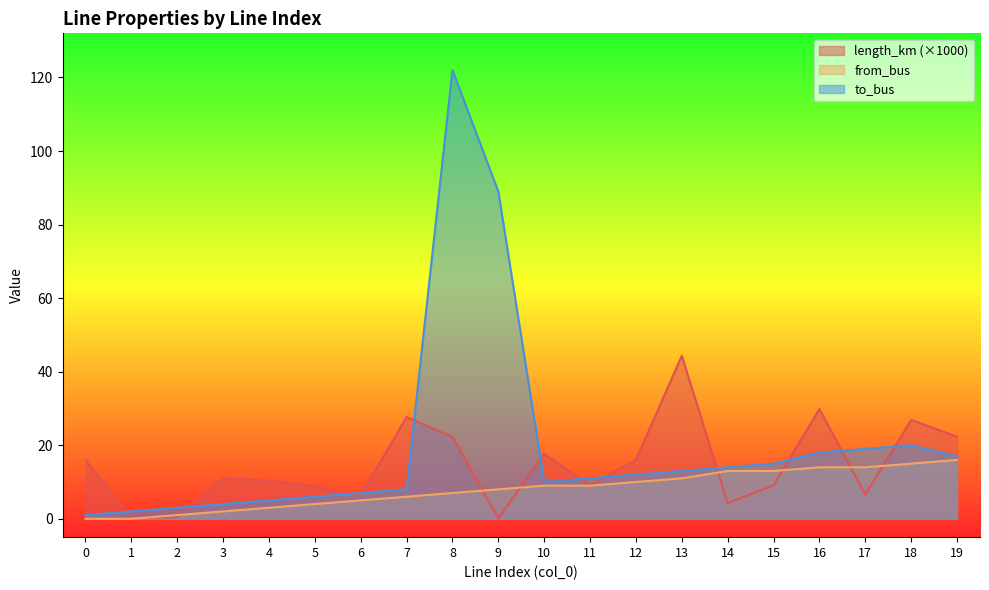

Reading right to left, extract all data points from this chart.

length_km: 22.3	26.9	6.6	29.8	9.2	4.2	44.3	16.0	9.1	17.6	0.1	22.3	27.7	6.3	8.9	10.3	11.1	0.4	0.2	16.0
from_bus: 16.0	15.0	14.0	14.0	13.0	13.0	11.0	10.0	9.0	9.0	8.0	7.0	6.0	5.0	4.0	3.0	2.0	1.0	0.0	0.0
to_bus: 17.0	20.0	19.0	18.0	15.0	14.0	13.0	12.0	11.0	10.0	89.0	122.0	8.0	7.0	6.0	5.0	4.0	3.0	2.0	1.0